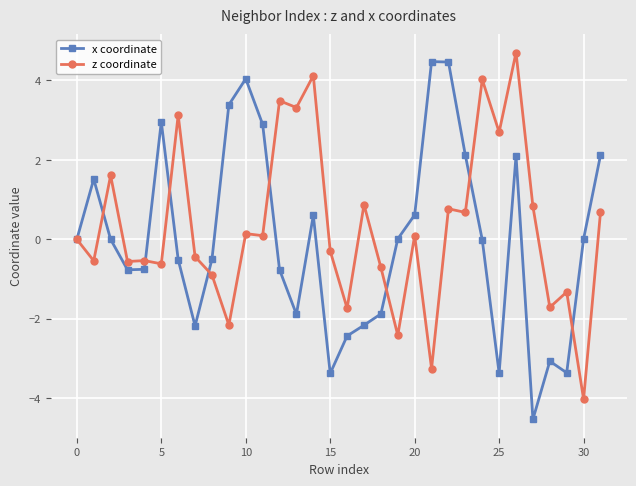

What is the value of the z coordinate point at the 16th from the left?

-0.3